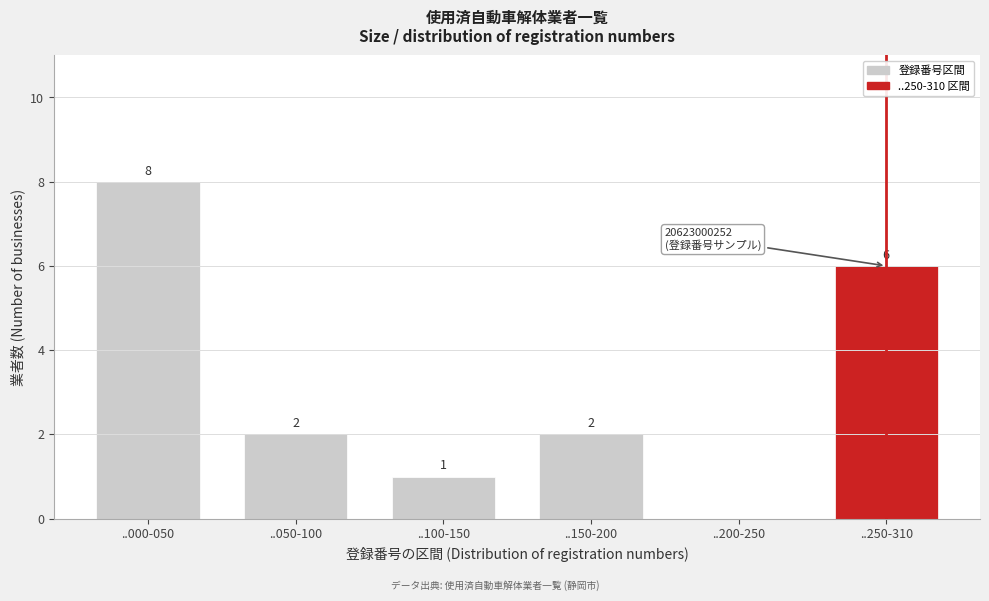

Reading left to right, list all the values displayed in this chart.

..000-050=8	..050-100=2	..100-150=1	..150-200=2	..200-250=0	..250-310=6